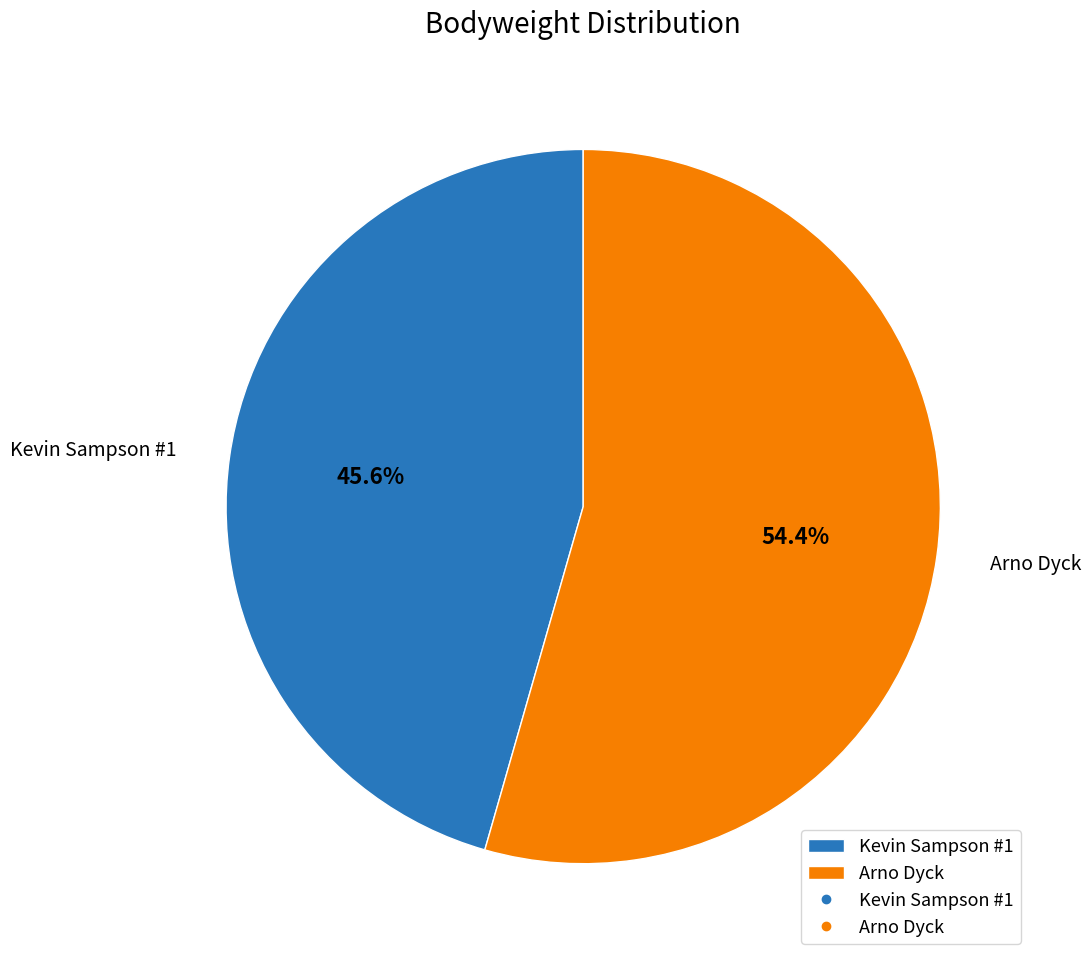

Rank the categories by value from highest to lowest.

Arno Dyck, Kevin Sampson #1